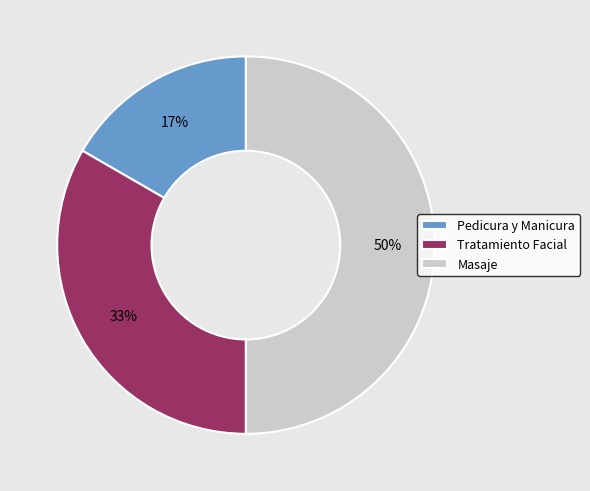

What is the smallest slice in the pie chart?

Pedicura y Manicura